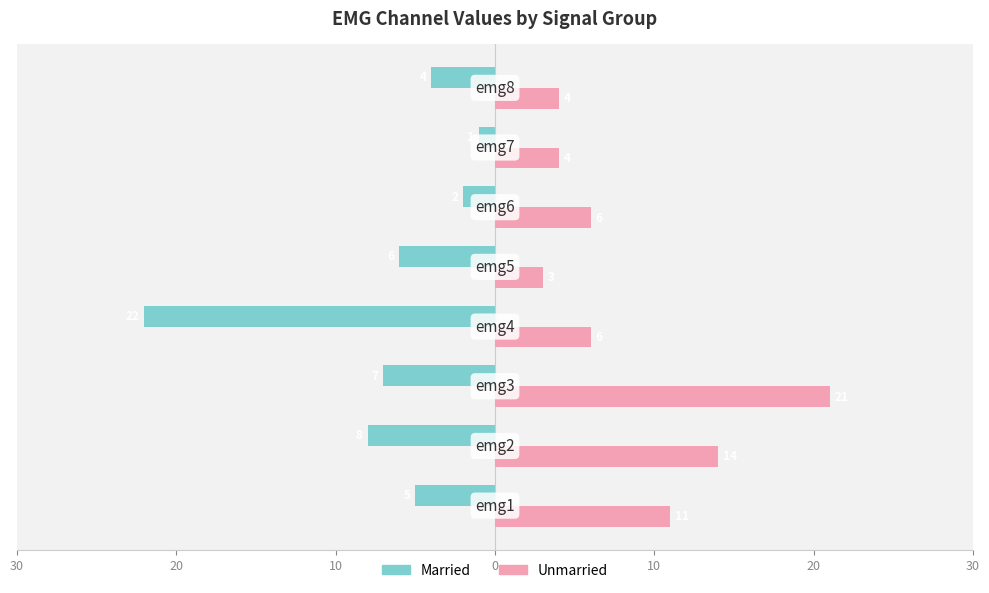

Which series has the widest spread of values?

Married